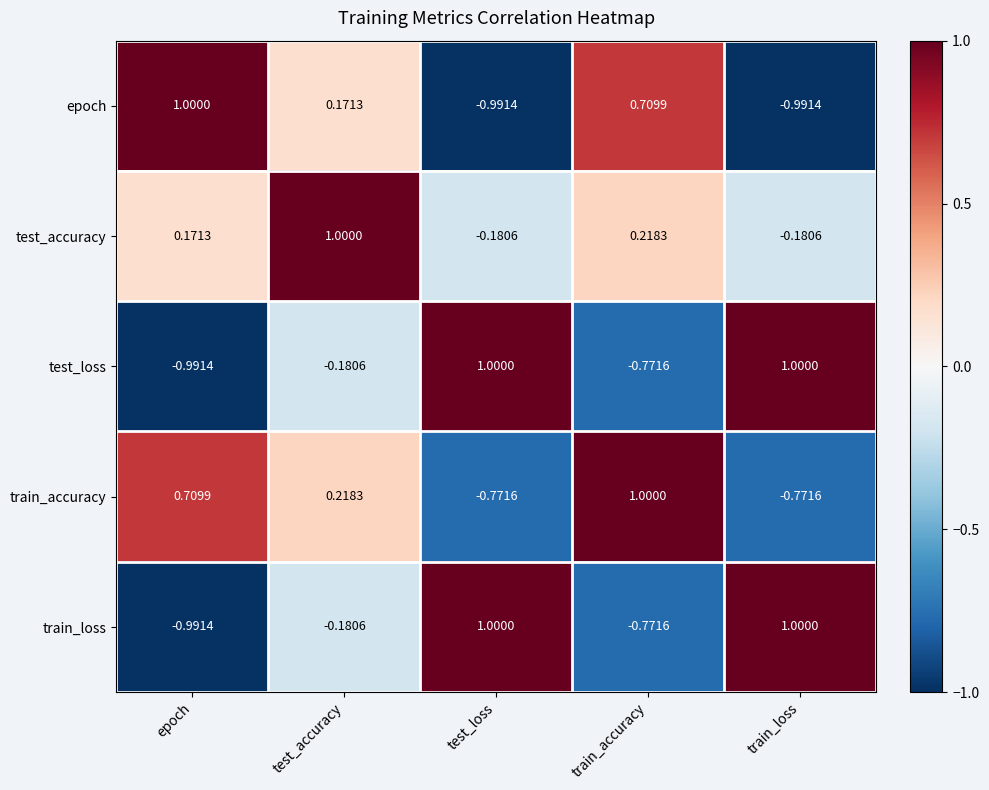

At how many categories does at least one series exceed 0?

5